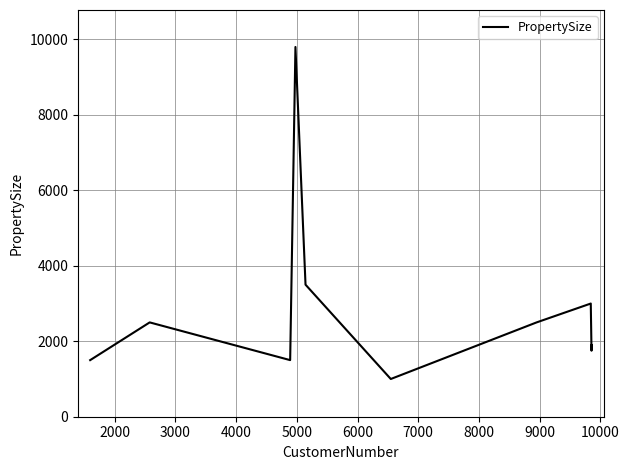

What is the smallest value displayed?

1000